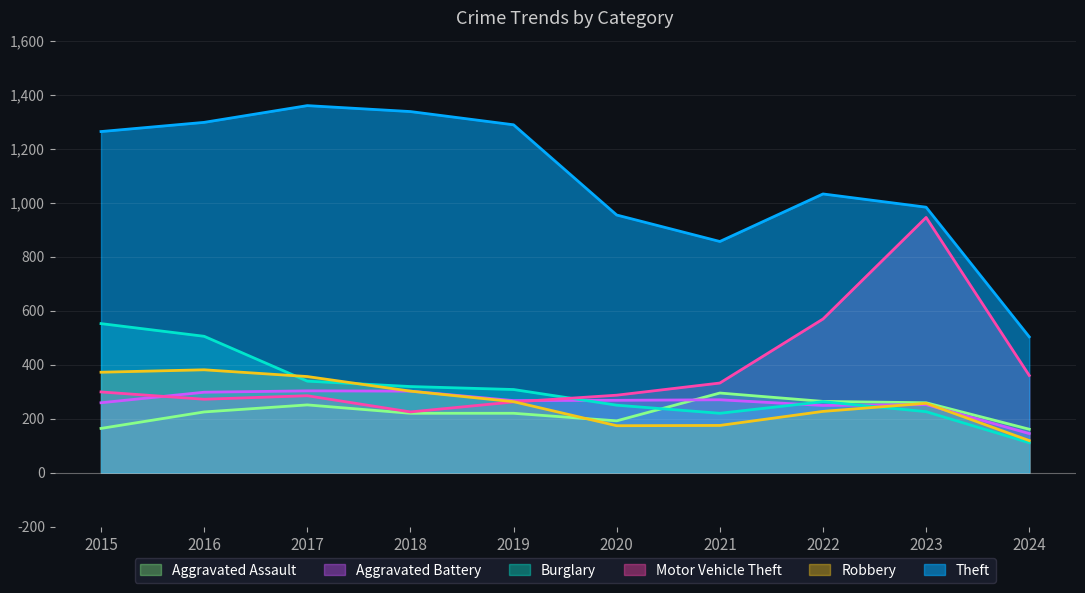

At 2020, list the series in order from smallest to largest.

Robbery, Aggravated Assault, Burglary, Aggravated Battery, Motor Vehicle Theft, Theft